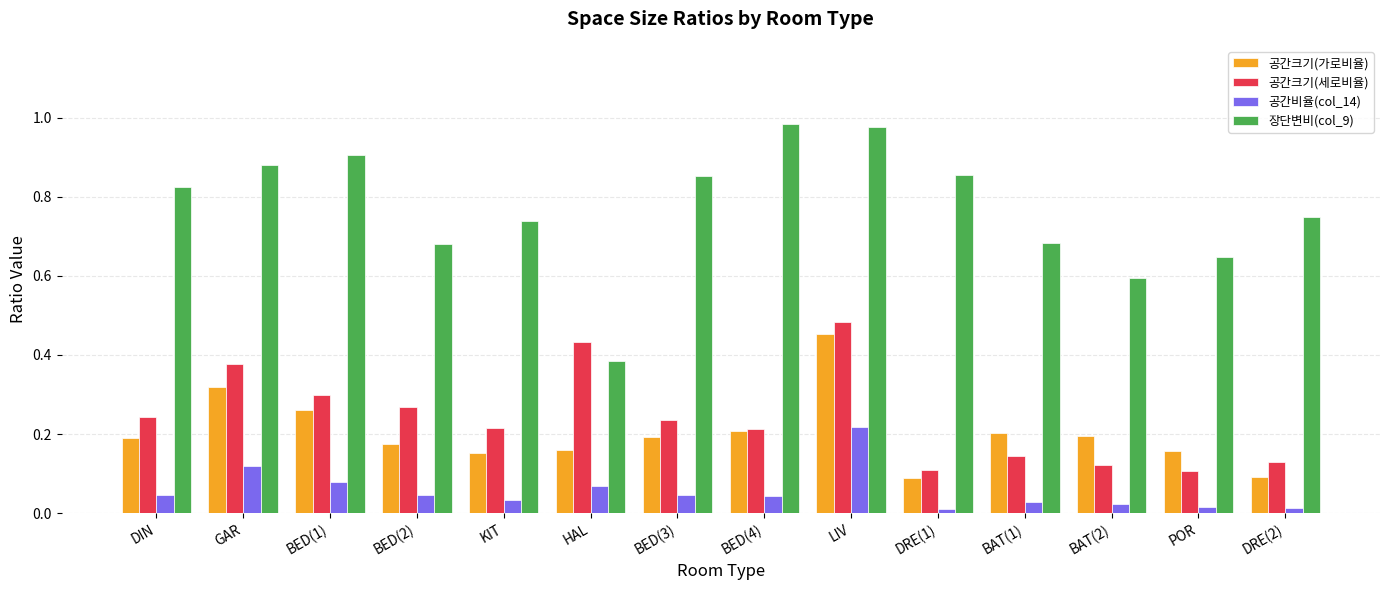

Count the 공간크기(가로비율) values in the range 0 to 1.

14